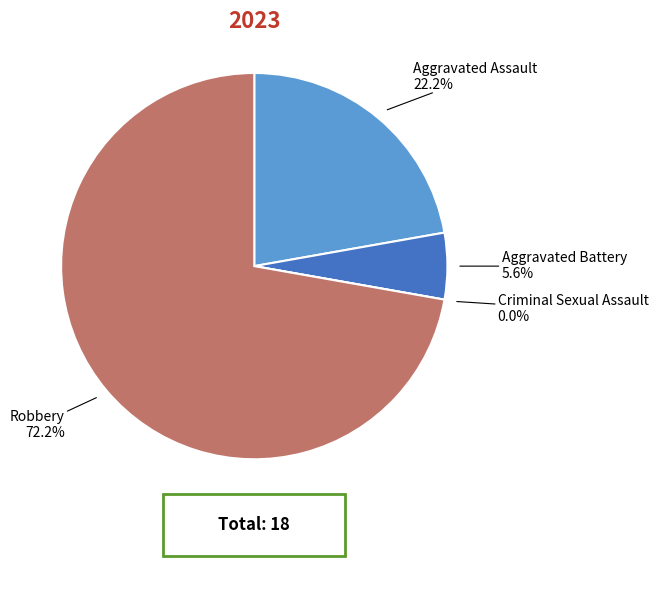

What is the change in value from Aggravated Assault to Aggravated Battery?

-3